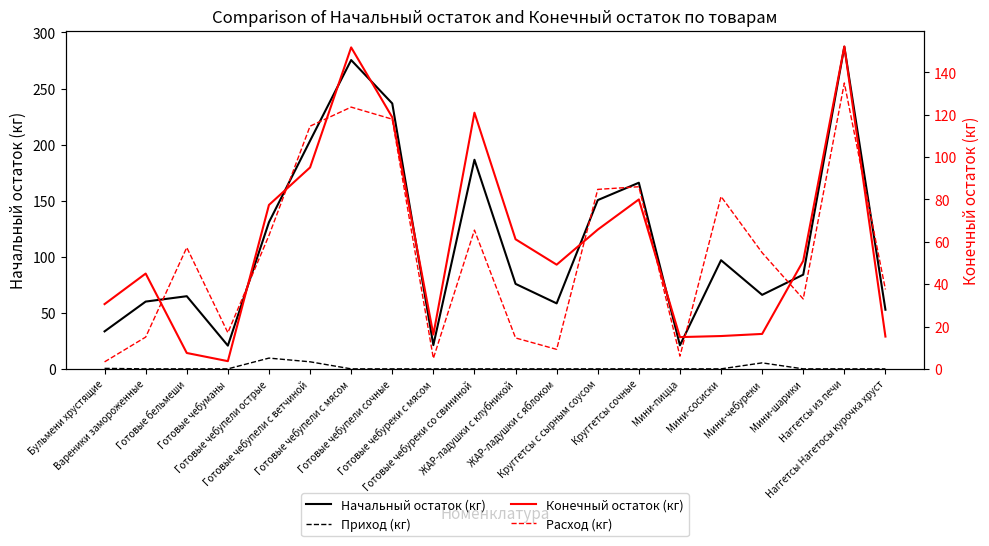

What is the minimum value for Расход (кг)?

3.3